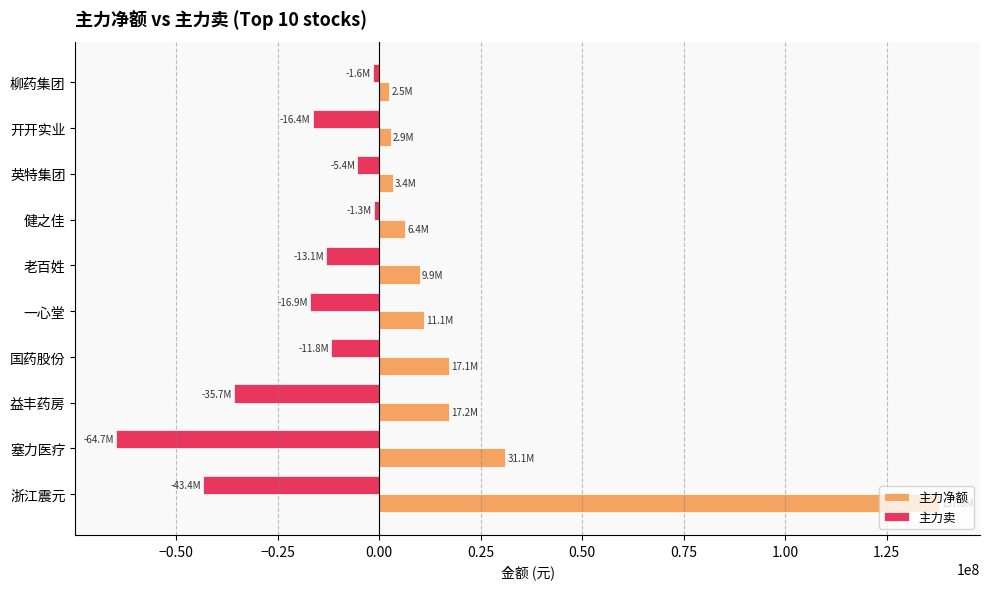

At which category is the sum across all series the highest?

浙江震元